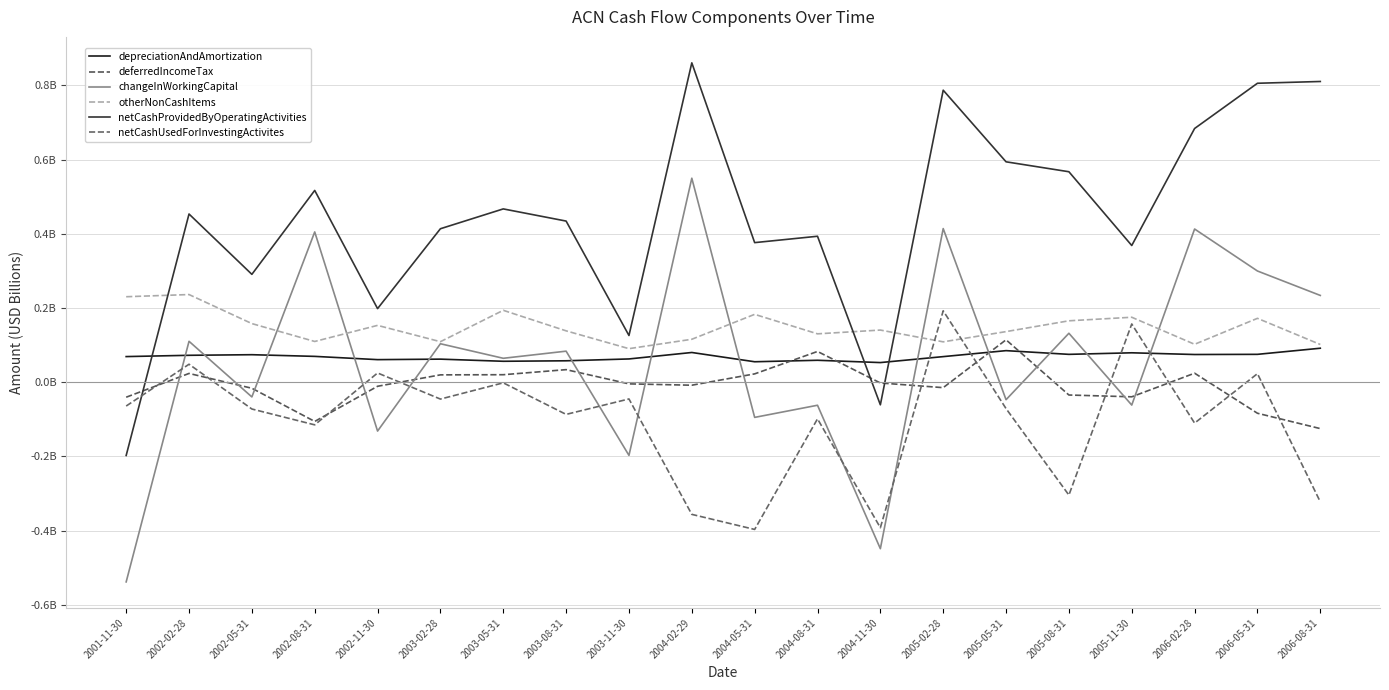

Where does the changeInWorkingCapital series first go above 0?

2002-02-28